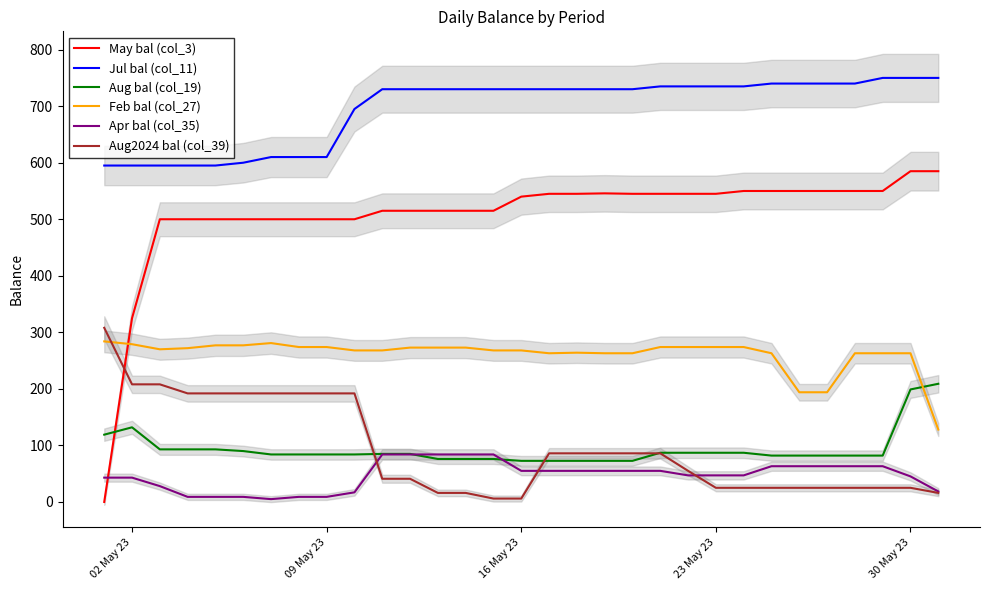

What is the average value of the May bal (col_3) series?

507.3